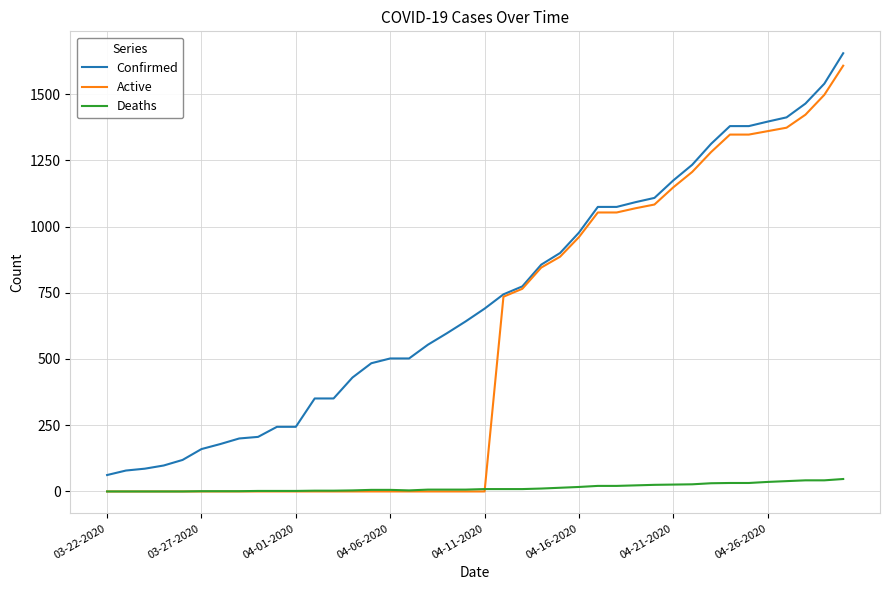

True or false: Confirmed and Deaths cross at least once.

False